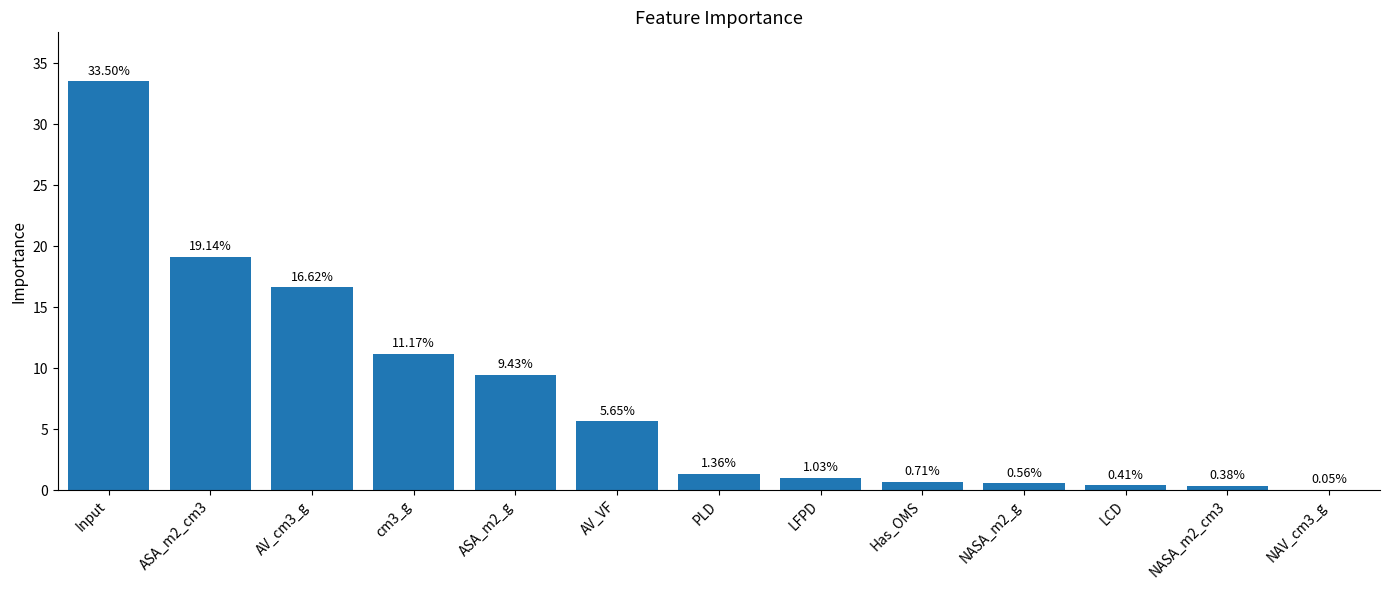

True or false: the data shows 11.2 at cm3_g.

True